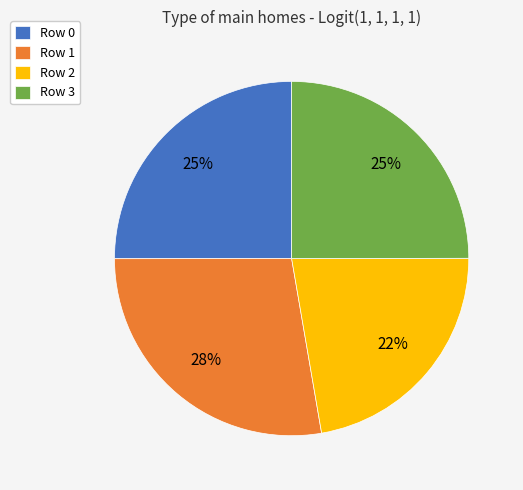

Combined, do Row 3 and Row 1 account for over 50%?

Yes